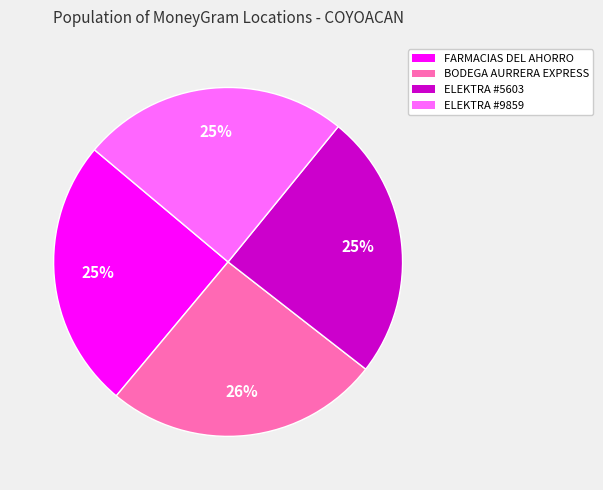

To the nearest percent, what is the average slice percentage?

25%